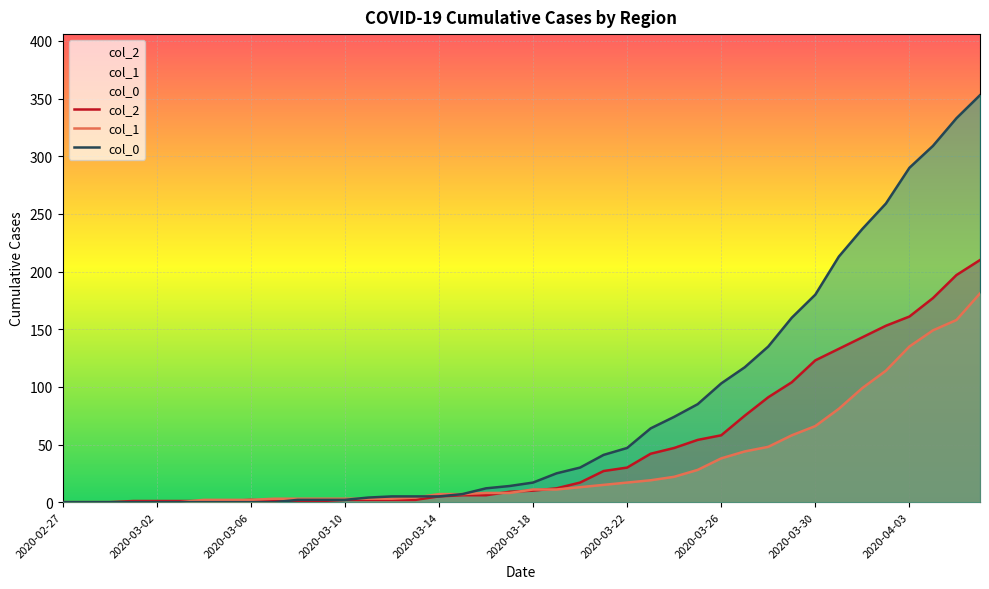

At how many categories does at least one series exceed 65?

14